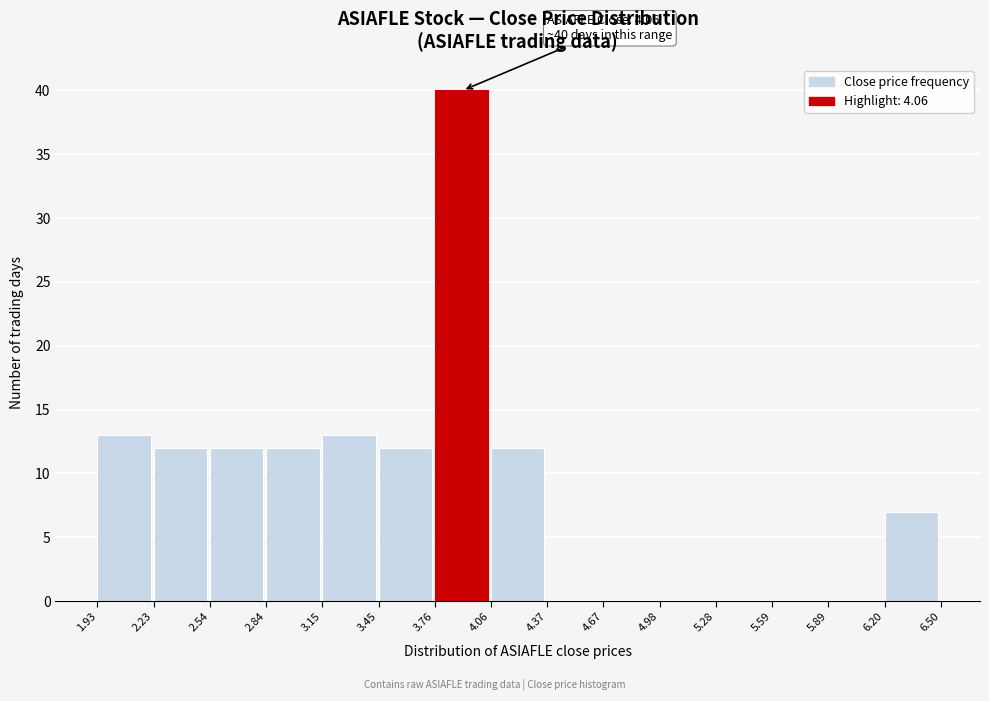

Which range on the x-axis has the tallest bar?

3.76 to 4.06